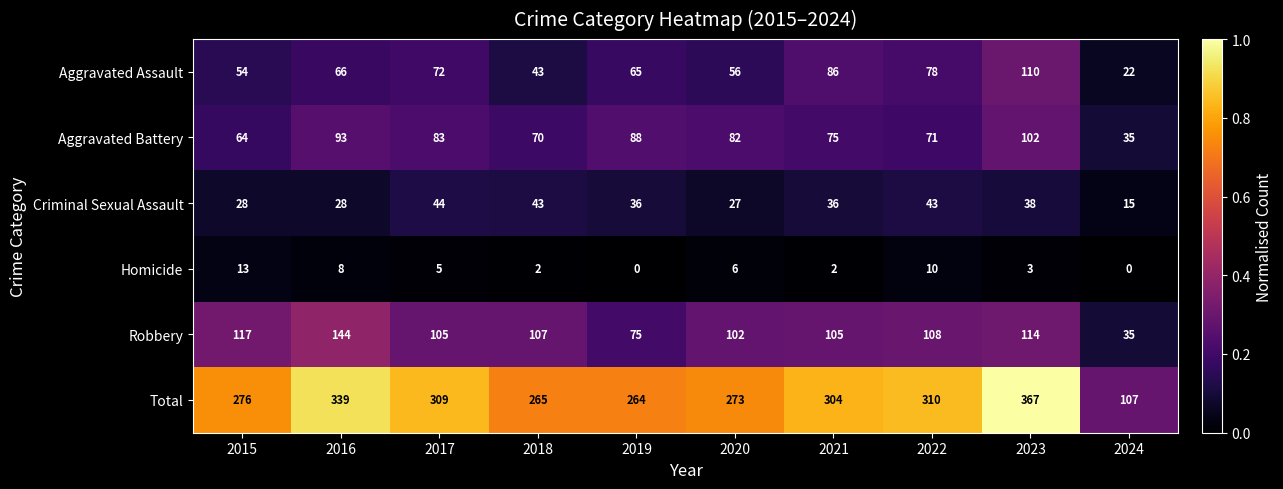

Which series has the largest range (max minus min)?

Total